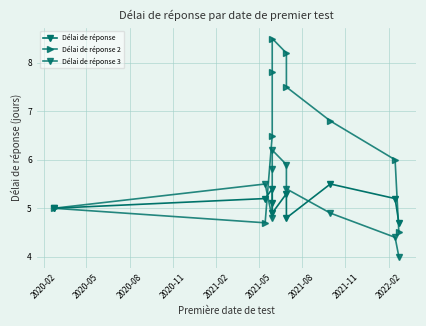

Rank the series at 2021-05 from highest to lowest value.

Délai de réponse 2, Délai de réponse 3, Délai de réponse